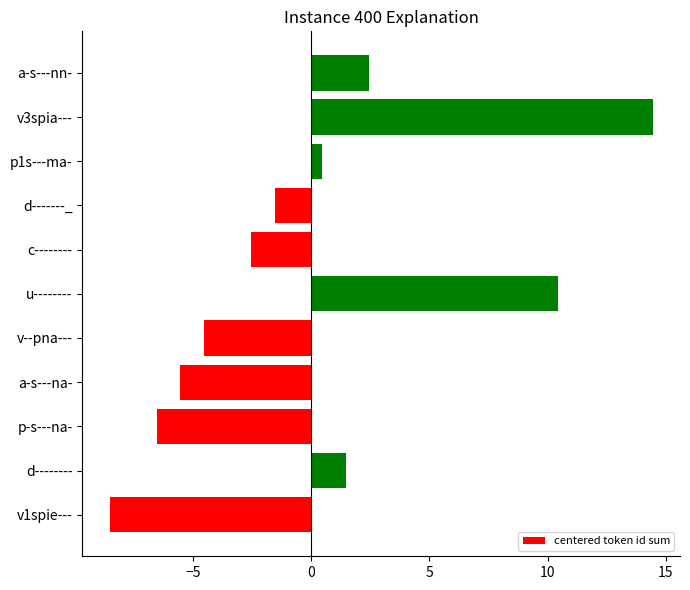

Reading bottom to top, what are all the values shown in this chart?

v1spie---=-8.5	d--------=1.5	p-s---na-=-6.5	a-s---na-=-5.5	v--pna---=-4.5	u--------=10.5	c--------=-2.5	d-------_=-1.5	p1s---ma-=0.5	v3spia---=14.5	a-s---nn-=2.5